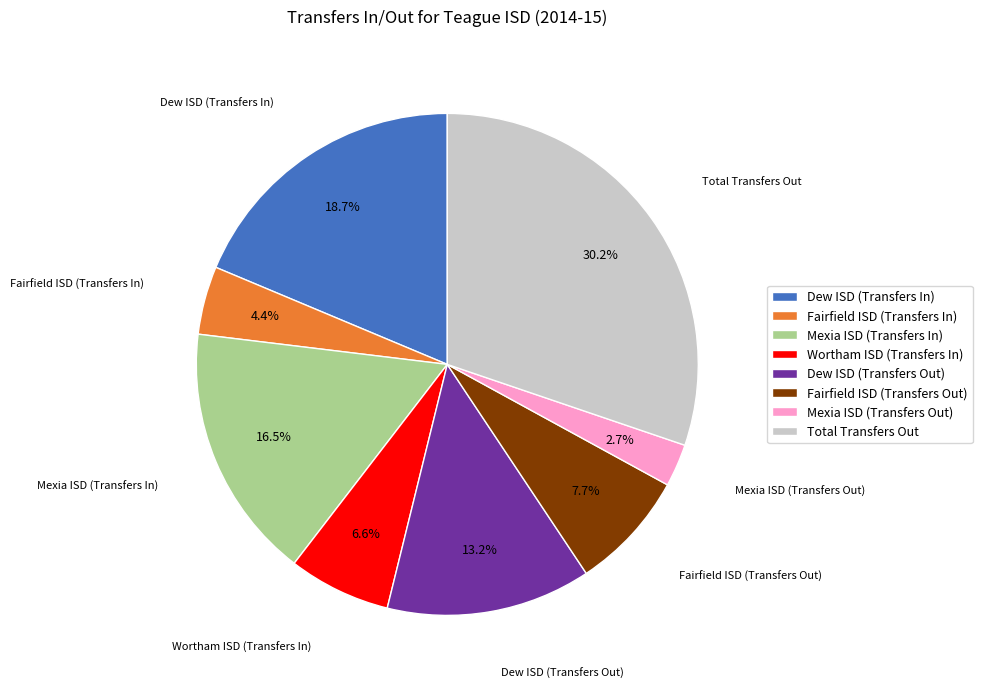

Is it true that Wortham ISD (Transfers In) is 15% of the pie?

False